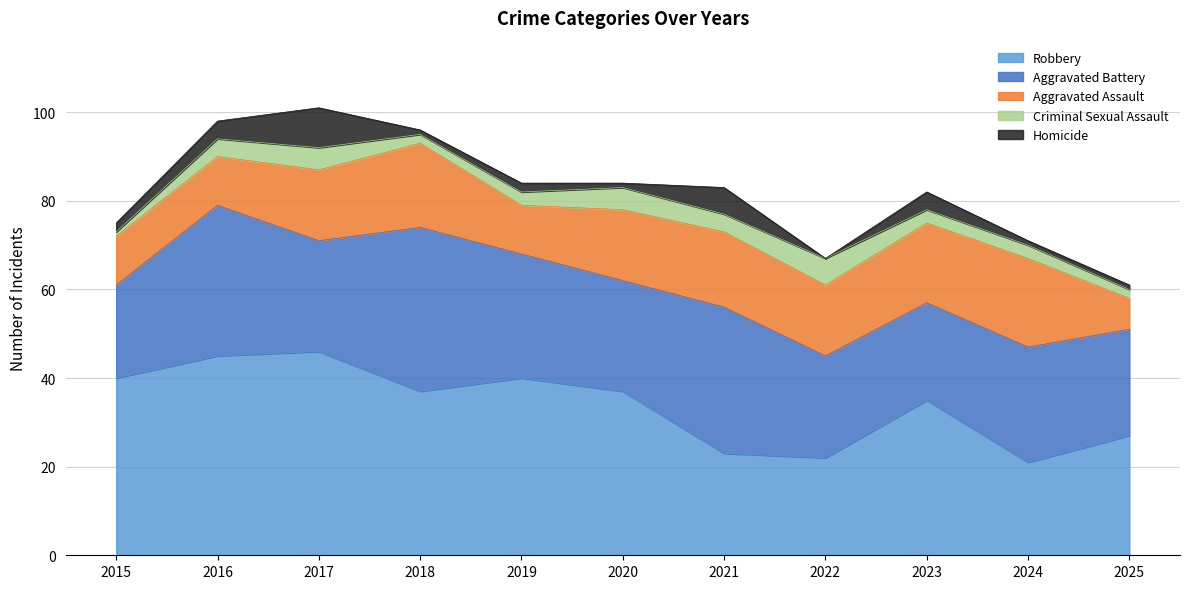

Is it true that Aggravated Battery equals 41 at 2025?

False